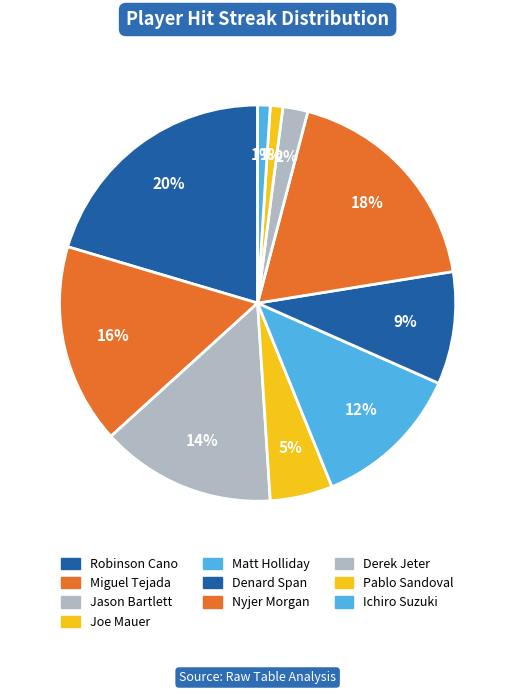

How much of the chart is everything except Denard Span?

90.8%